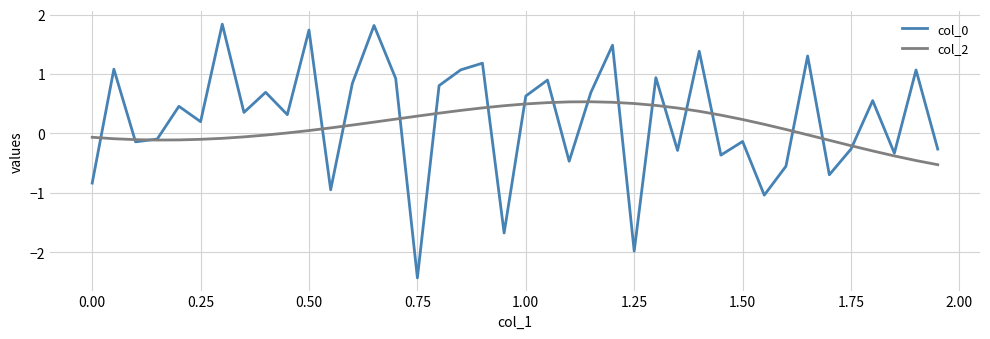

What is the minimum value for col_2?

-0.5